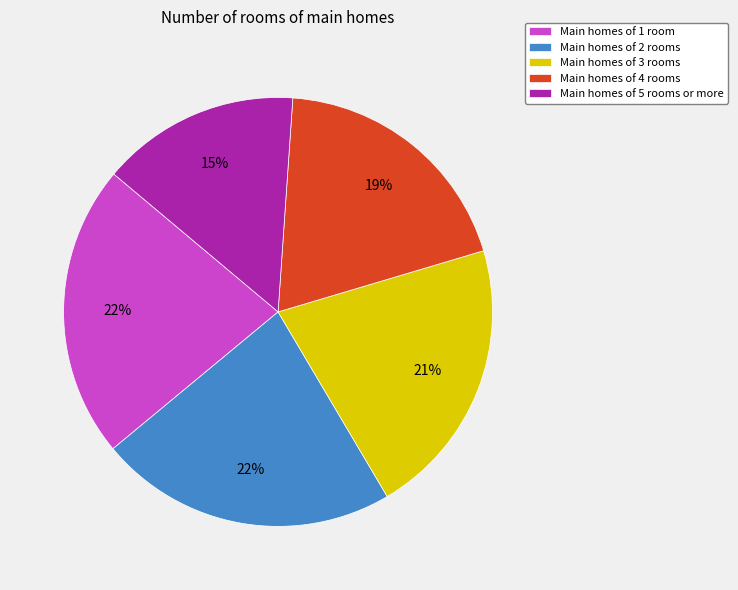

How many segments does this pie chart have?

5